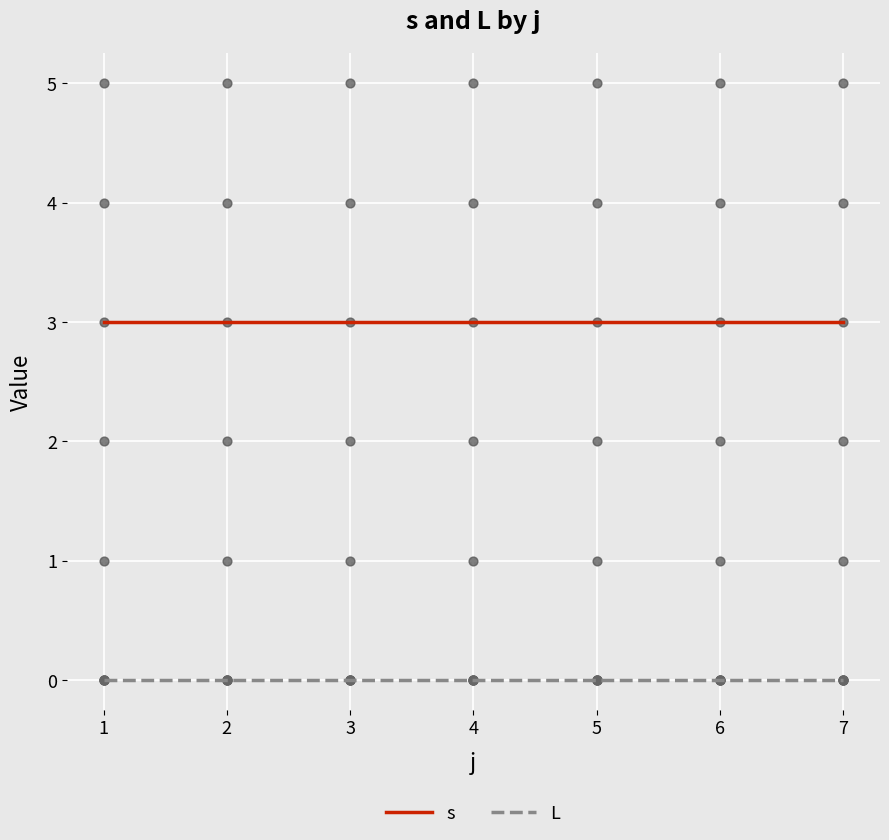

Which series has the largest total across all categories?

s